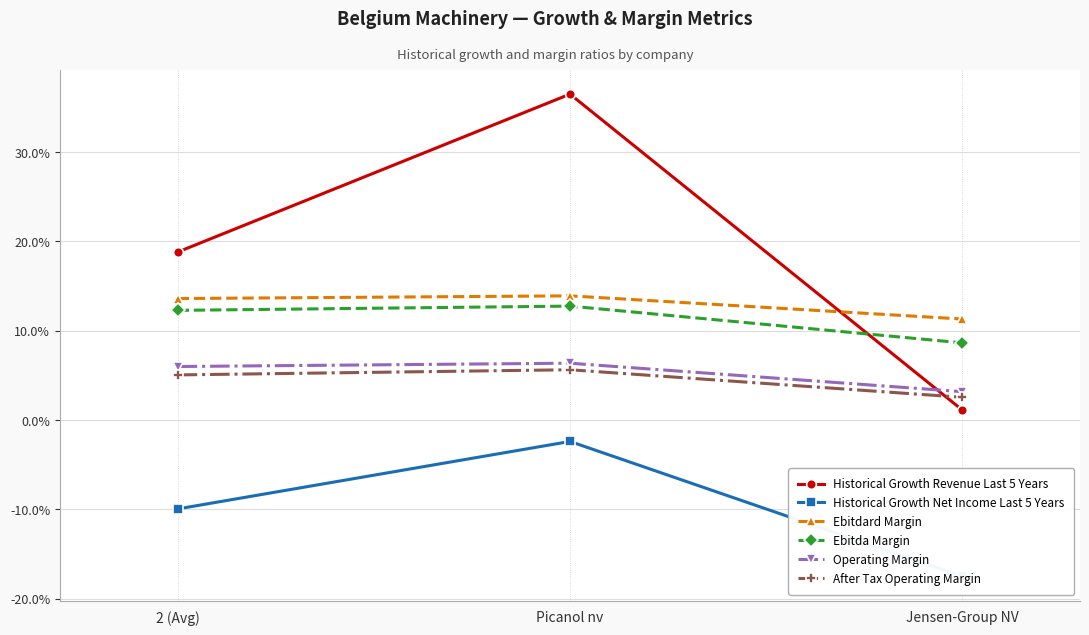

What is the highest value of the Historical Growth Revenue Last 5 Years series?

0.4